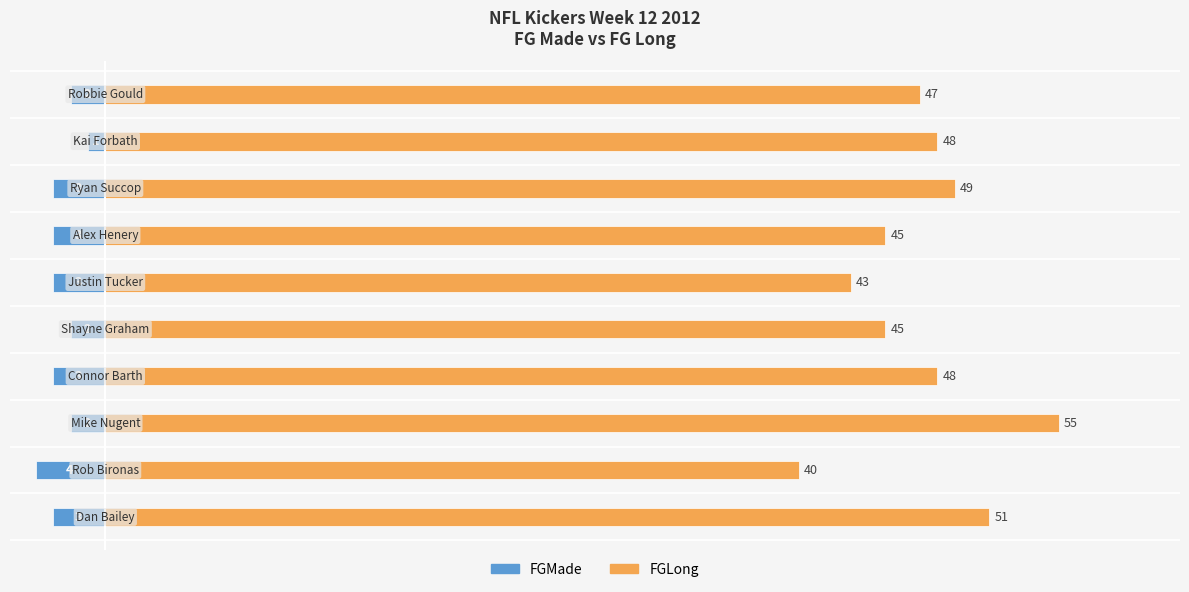

Does the chart contain any negative values?

Yes